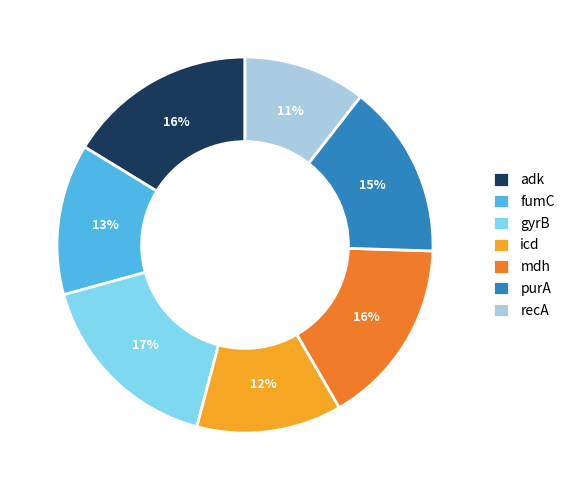

Do adk and mdh together represent more than half of the pie?

No